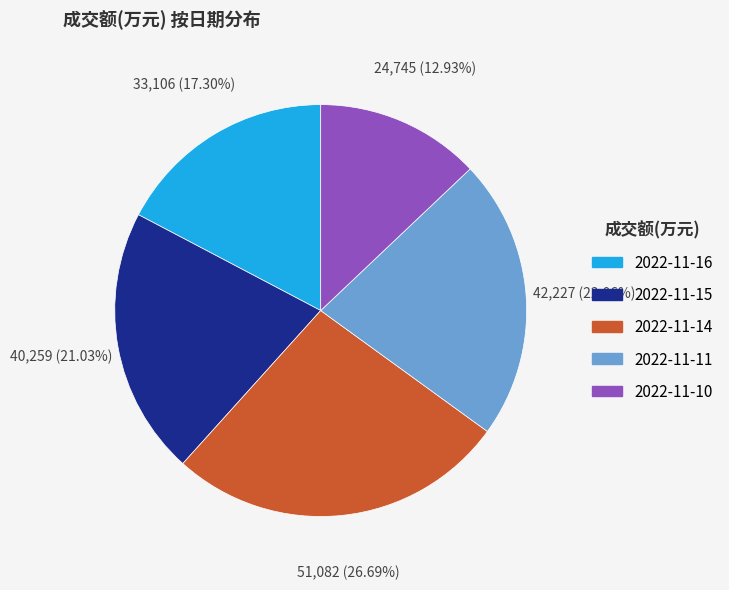

How many segments does this pie chart have?

5